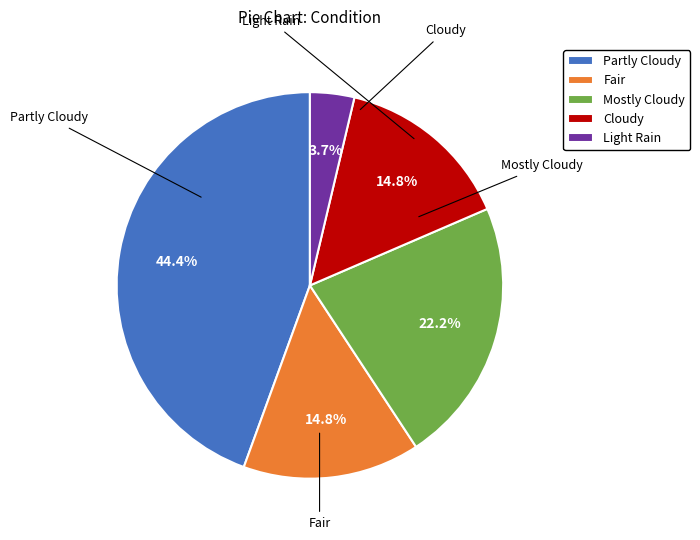

Is there any slice that represents more than half of the pie?

No